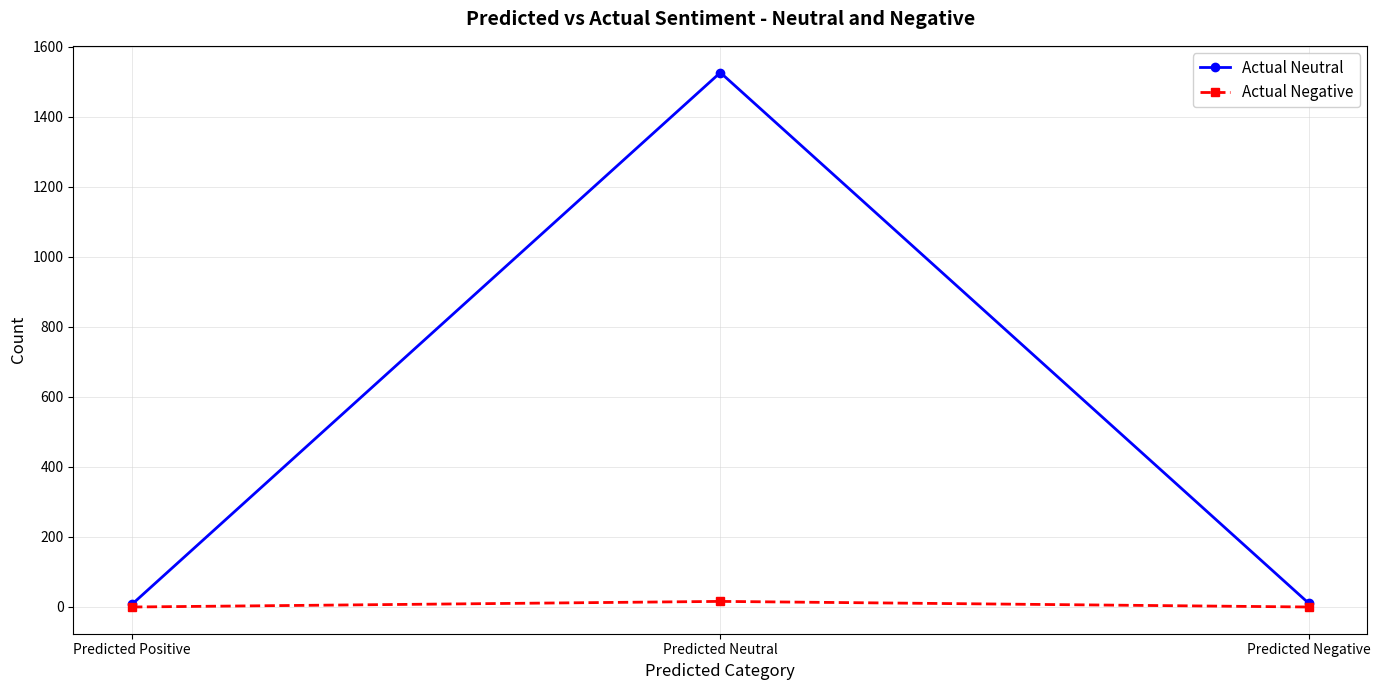

What is the total value across all series at Predicted Neutral?

1542